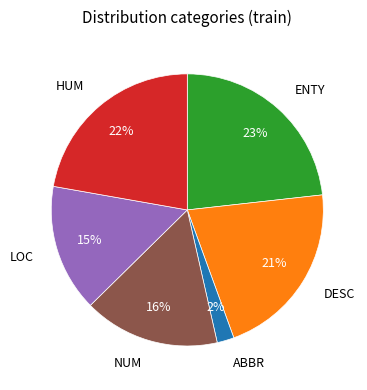

To the nearest percent, what portion does ABBR represent?

2%